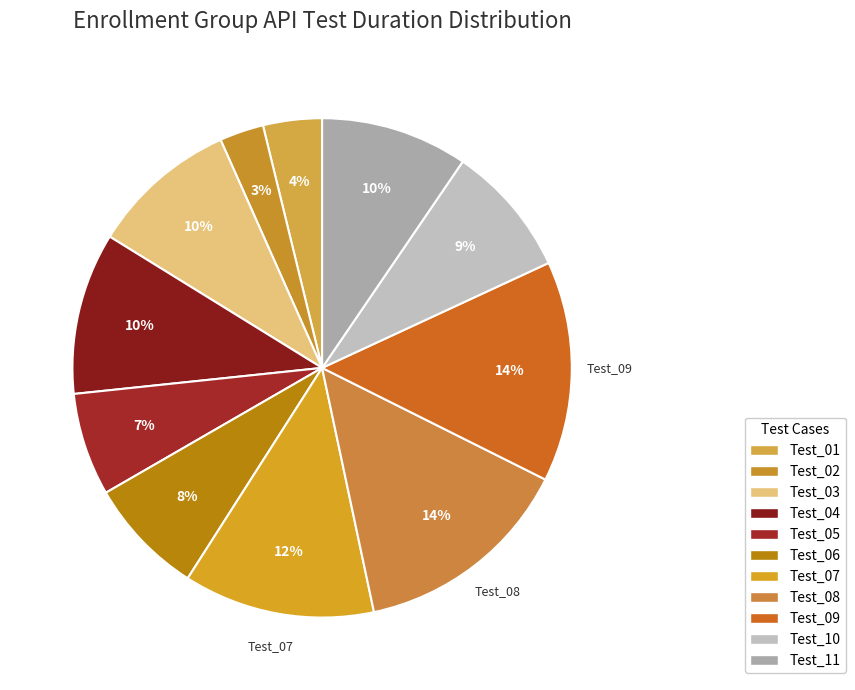

How many segments does this pie chart have?

11